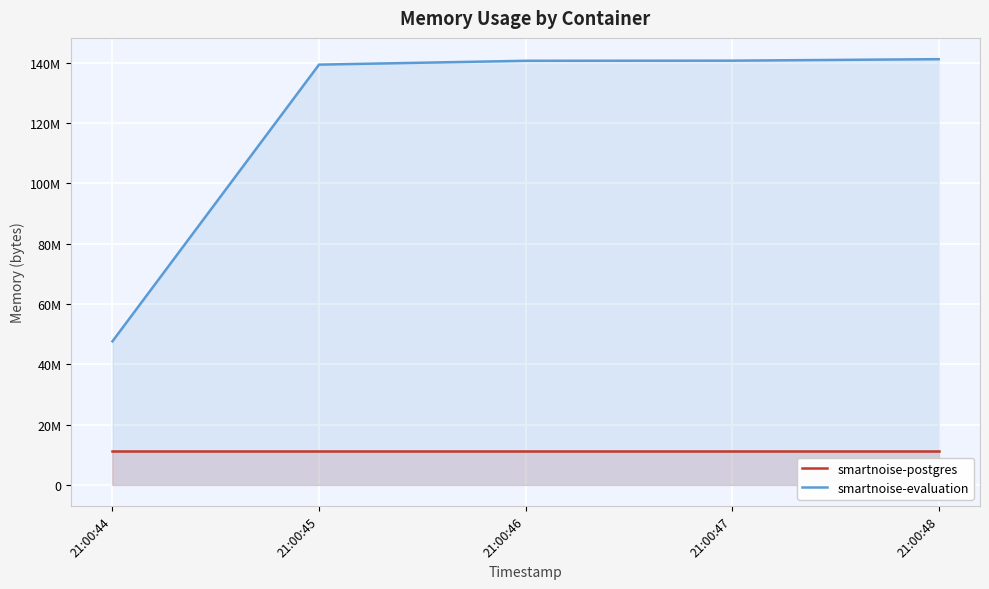

Reading left to right, list all the values displayed in this chart.

smartnoise-postgres: 11268096	11268096	11268096	11268096	11268096
smartnoise-evaluation: 47624192	139456512	140730368	140771328	141266944